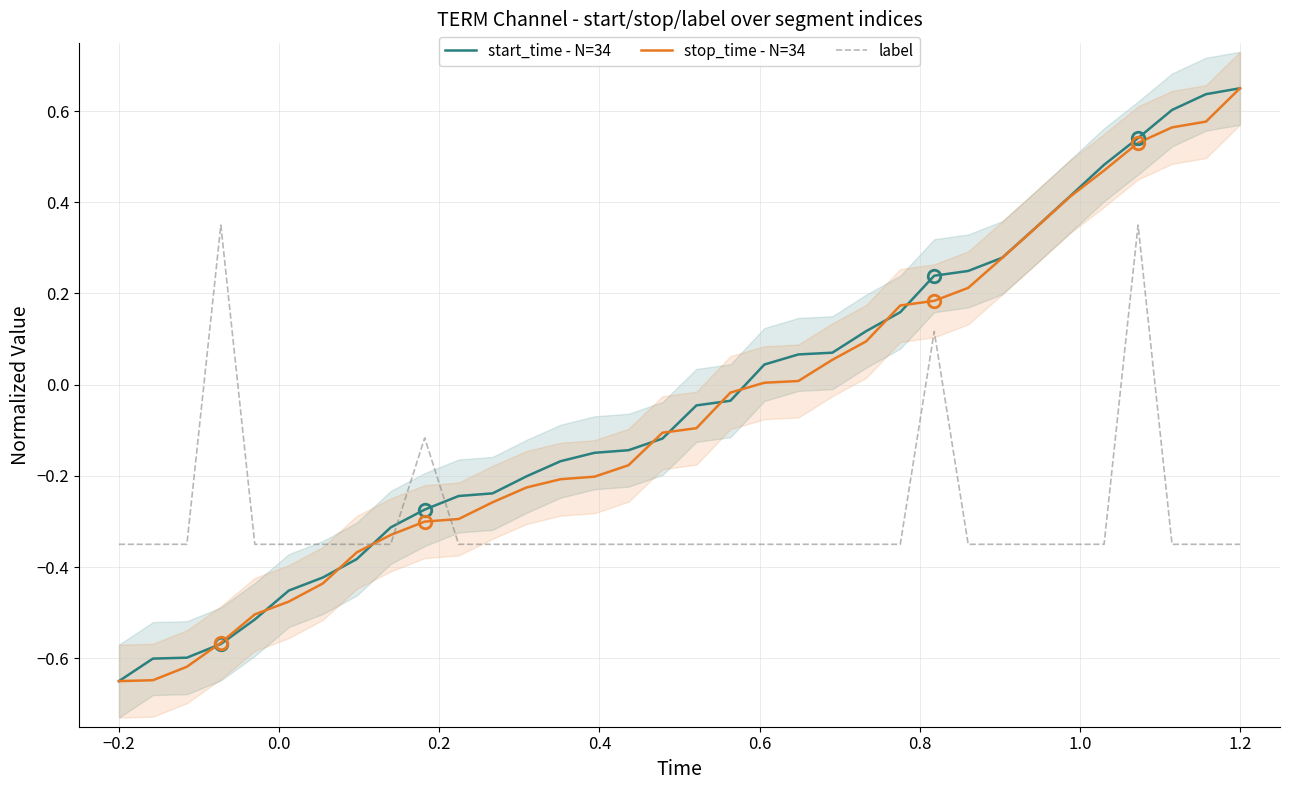

How many lines are shown in the chart?

3